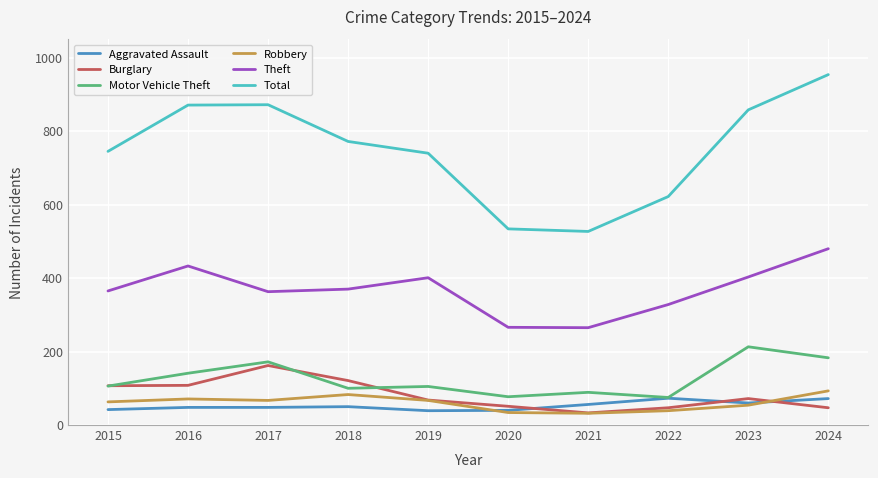

What is the smallest value displayed?

32